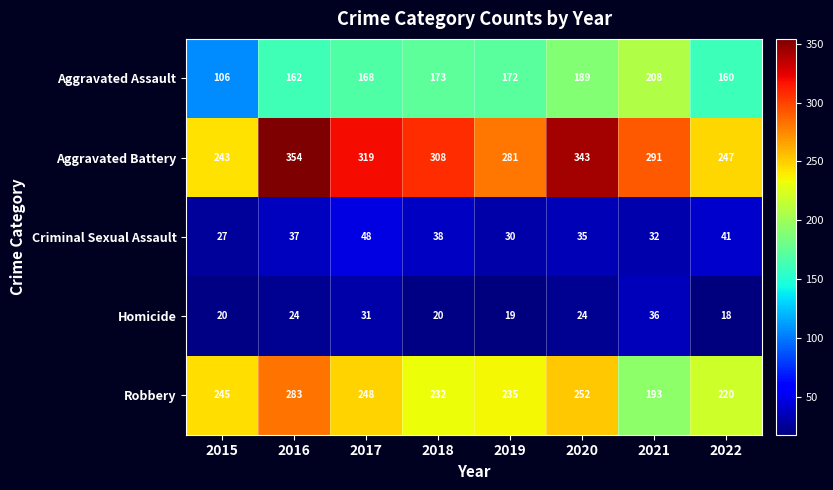

True or false: Aggravated Assault has a value of 93 at 2018.

False